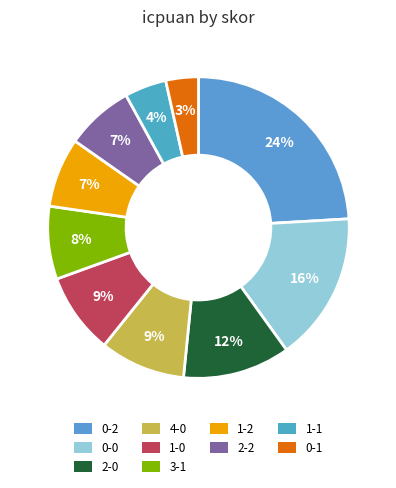

Which slice is the smallest?

0-1